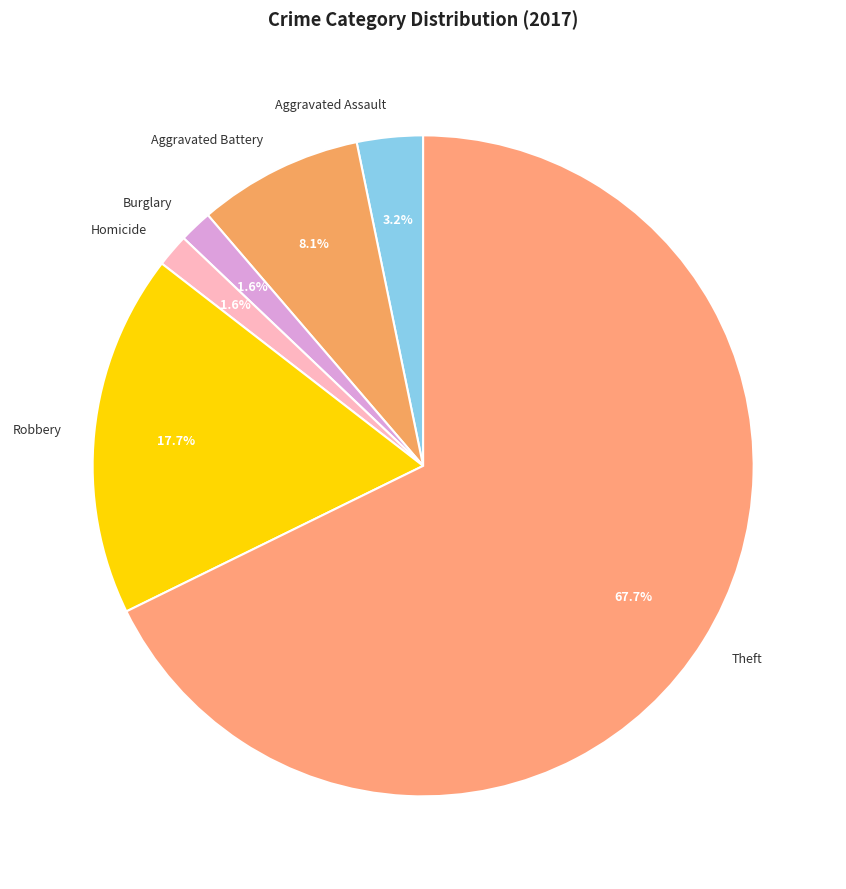

Combined, what portion of the pie is Aggravated Assault and Homicide?

4.8%